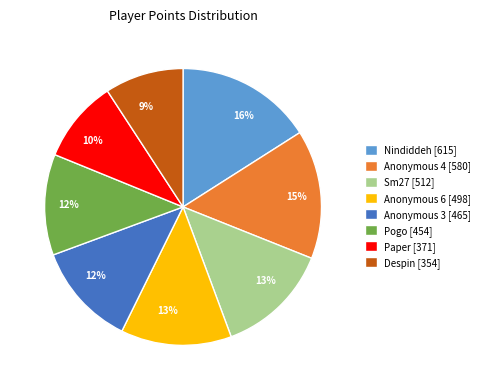

To the nearest percent, what percentage of the pie is Pogo [454]?

12%